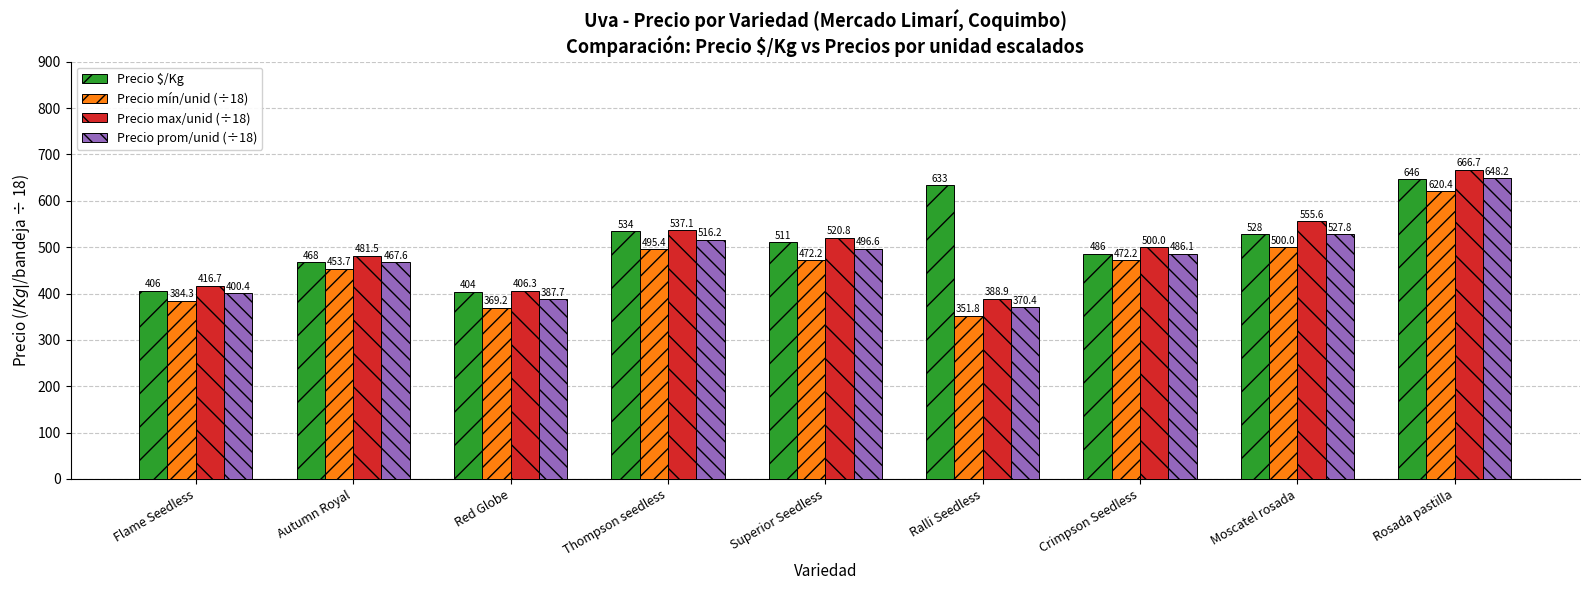

Count the number of data series in this chart.

4